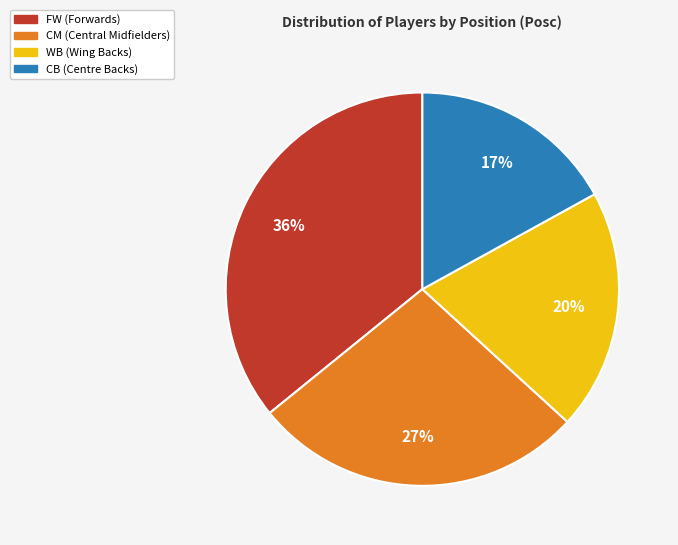

Combined, do FW and CB account for over 50%?

Yes